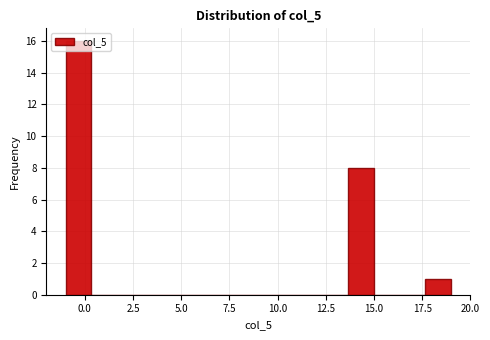

Read against the x-axis, roughly where is the centre of the tallest bar?

-0.5